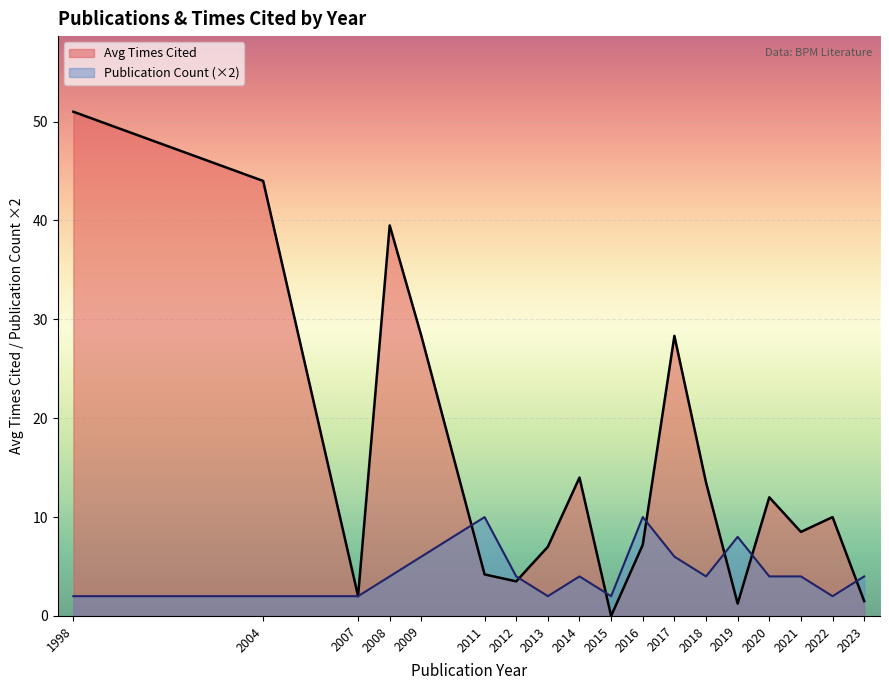

Read the Avg Times Cited value at 2012.

3.5